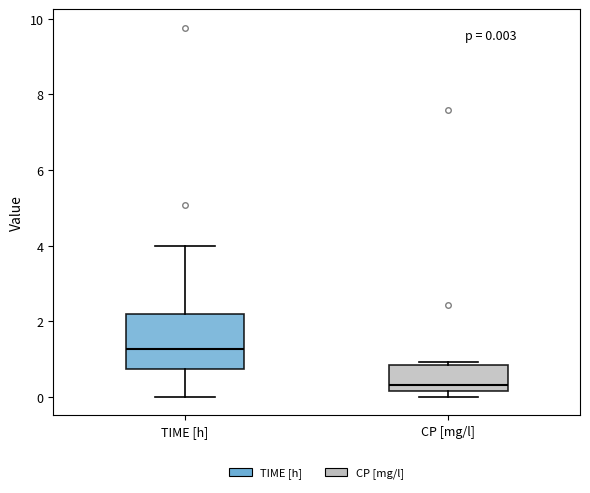

Which box is the tallest, from its lower edge to its upper edge?

TIME [h]